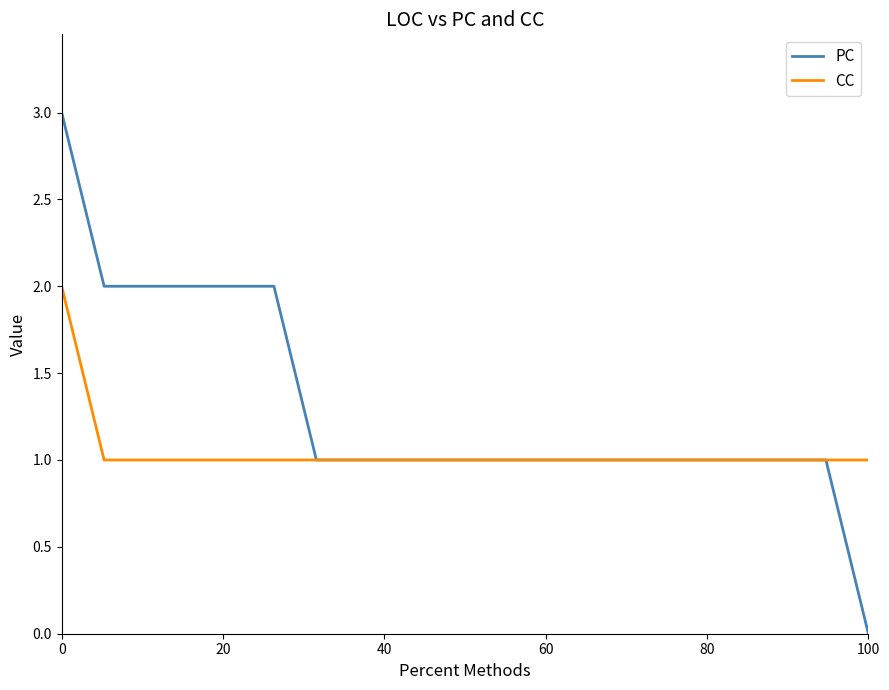

How many lines are shown in the chart?

2